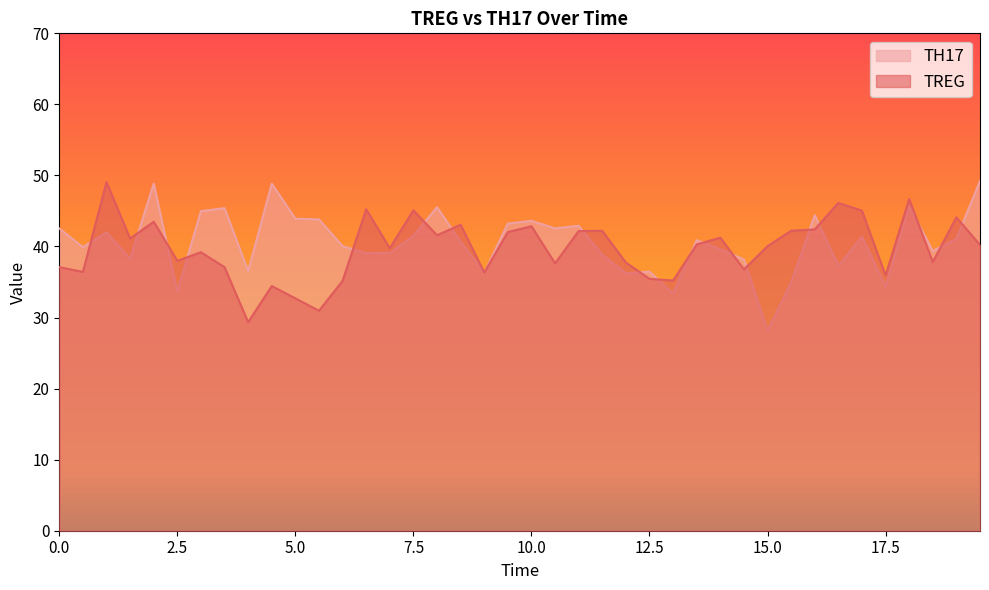

How many data points in TREG are less than 40?

19